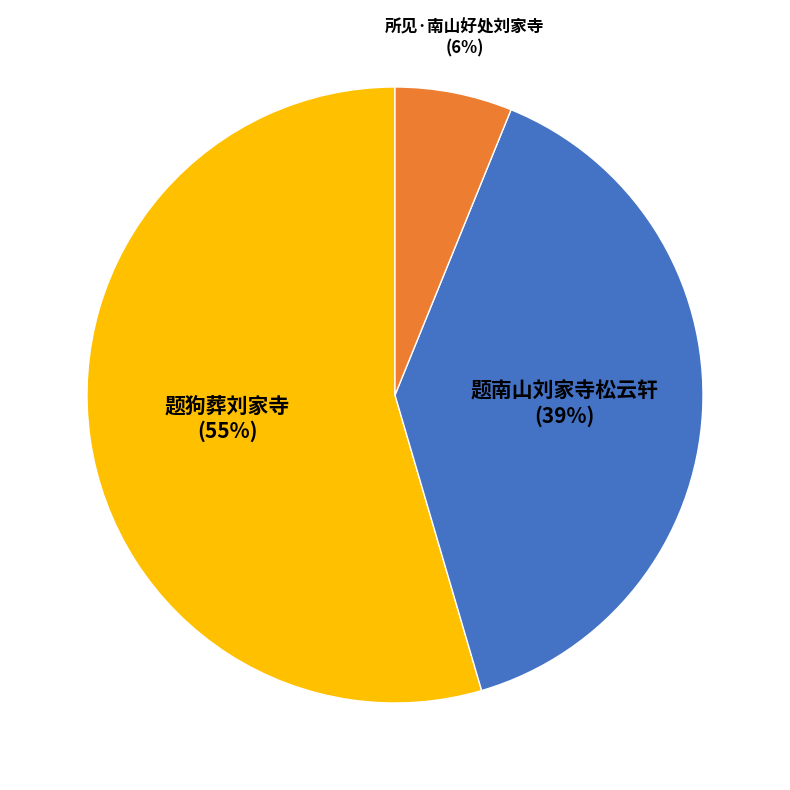

Is there any slice that represents more than half of the pie?

Yes